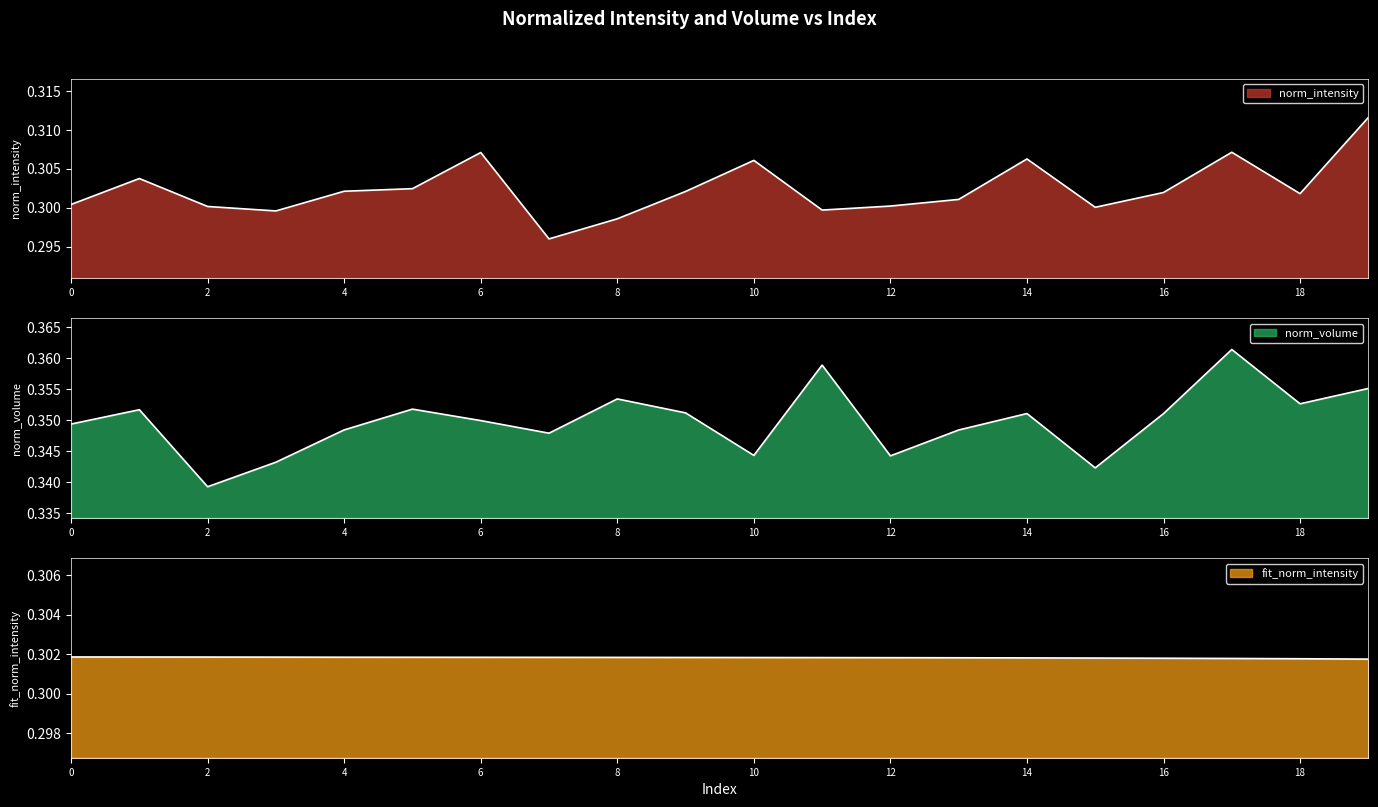

Reading left to right, extract all data points from this chart.

norm_intensity: 0.3	0.3	0.3	0.3	0.3	0.3	0.3	0.3	0.3	0.3	0.3	0.3	0.3	0.3	0.3	0.3	0.3	0.3	0.3	0.3
norm_volume: 0.3	0.4	0.3	0.3	0.3	0.4	0.3	0.3	0.4	0.4	0.3	0.4	0.3	0.3	0.4	0.3	0.4	0.4	0.4	0.4
fit_norm_intensity: 0.3	0.3	0.3	0.3	0.3	0.3	0.3	0.3	0.3	0.3	0.3	0.3	0.3	0.3	0.3	0.3	0.3	0.3	0.3	0.3